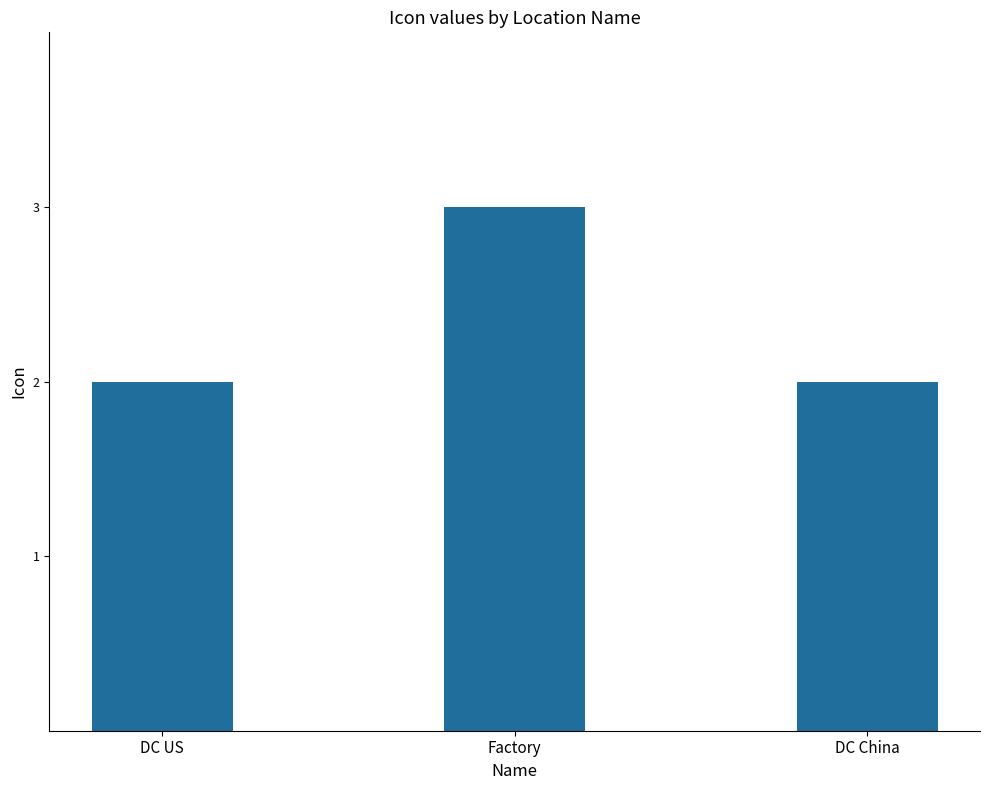

Reading right to left, list all the values displayed in this chart.

2	3	2